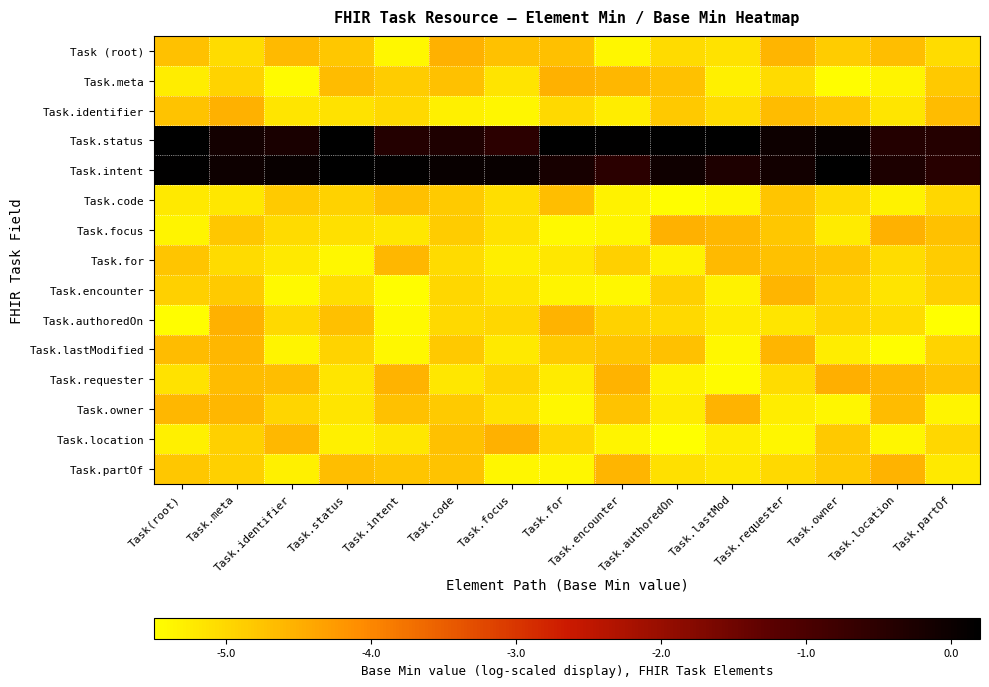

At which category does the chart reach its minimum across all series?

Task.authoredOn